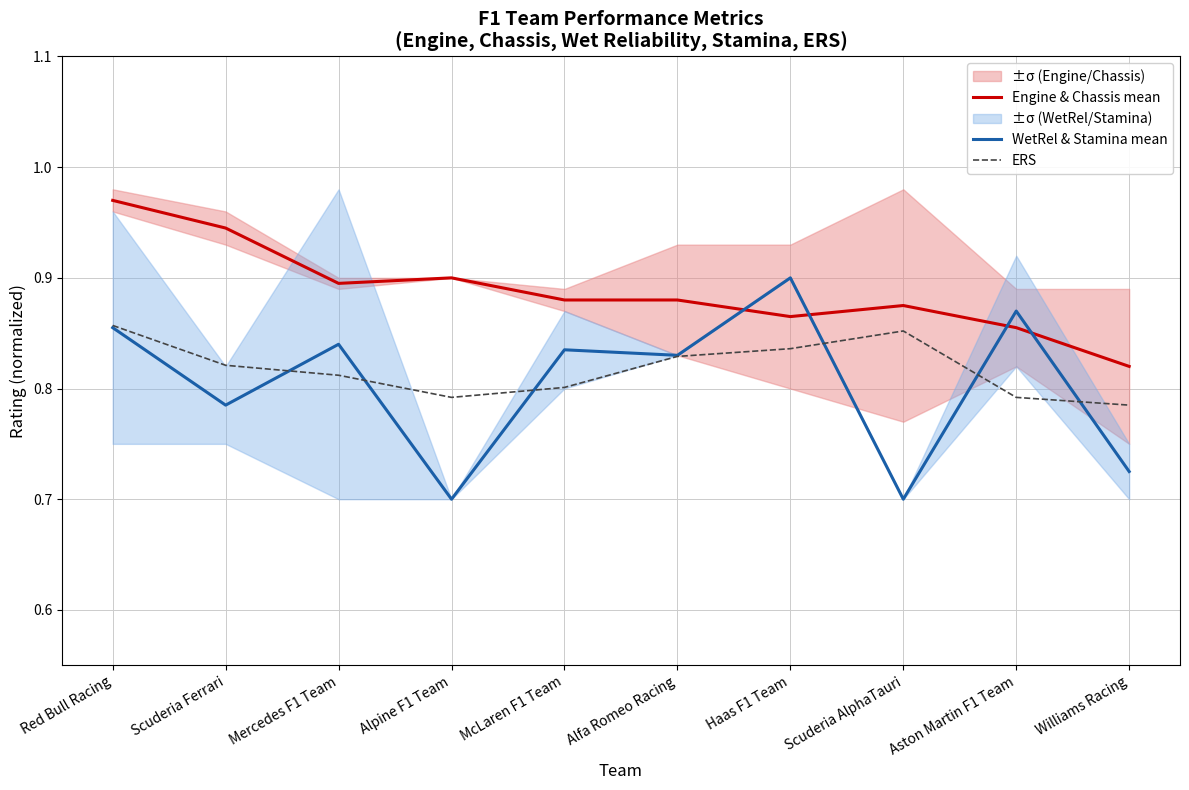

The value of Engine & Chassis mean at Alfa Romeo Racing is 1.3. True or false?

False